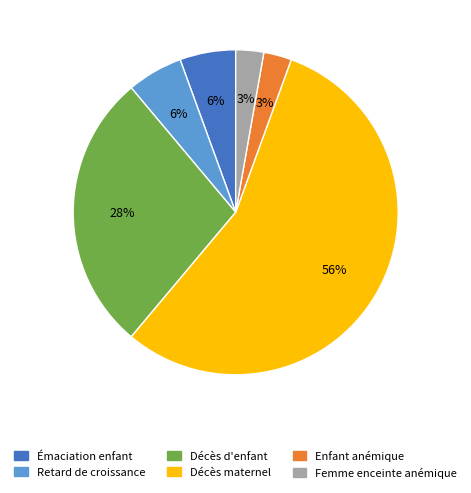

Which category has the biggest portion of the pie?

Décès maternel